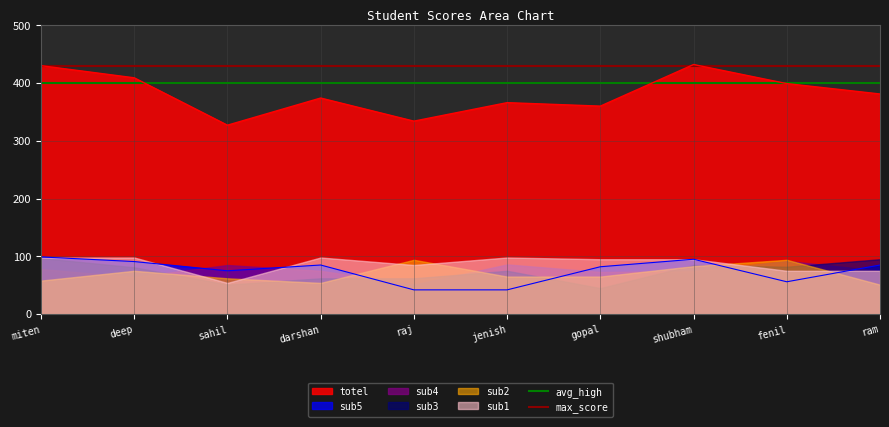

What is the minimum value for sub5?

42